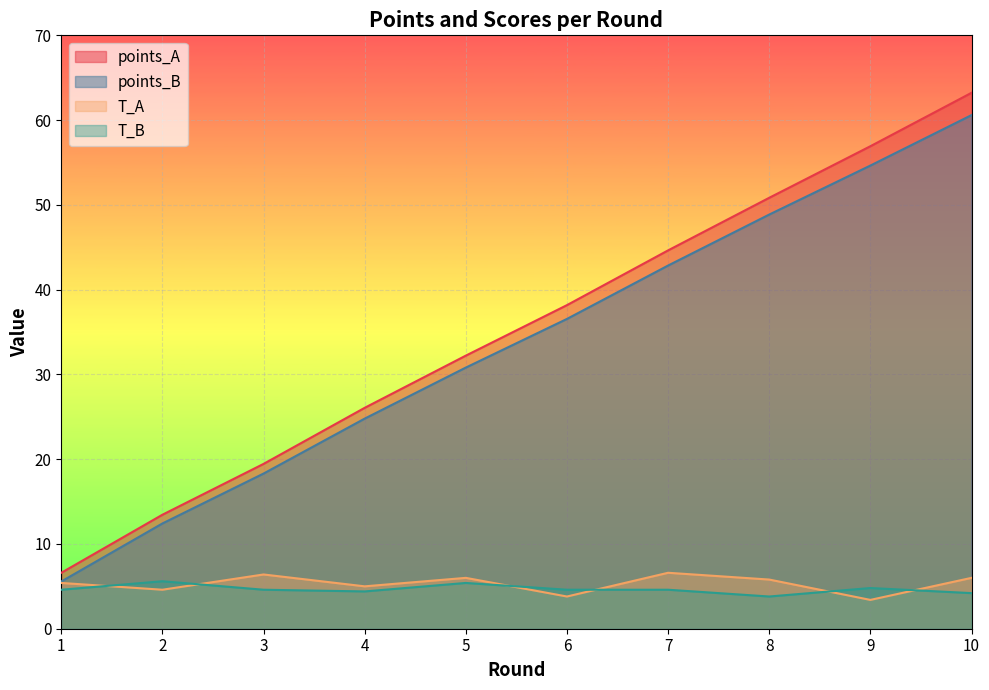

What is the total value across all series at 3?

48.7